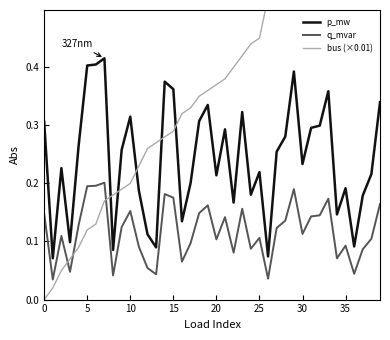

True or false: q_mvar and p_mw intersect in this chart.

False